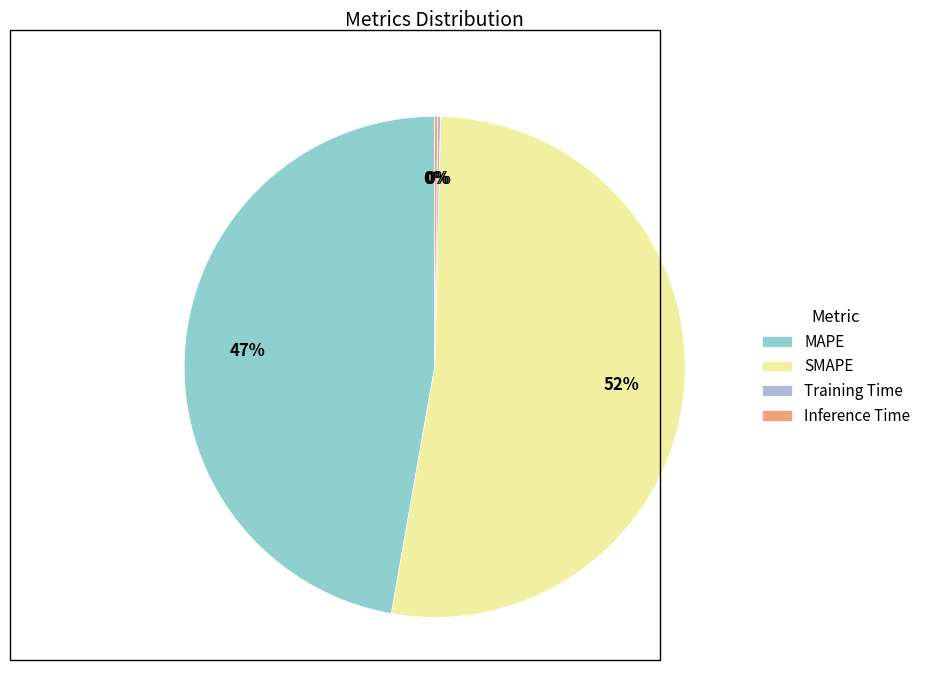

Which has a higher value, MAPE or SMAPE?

SMAPE